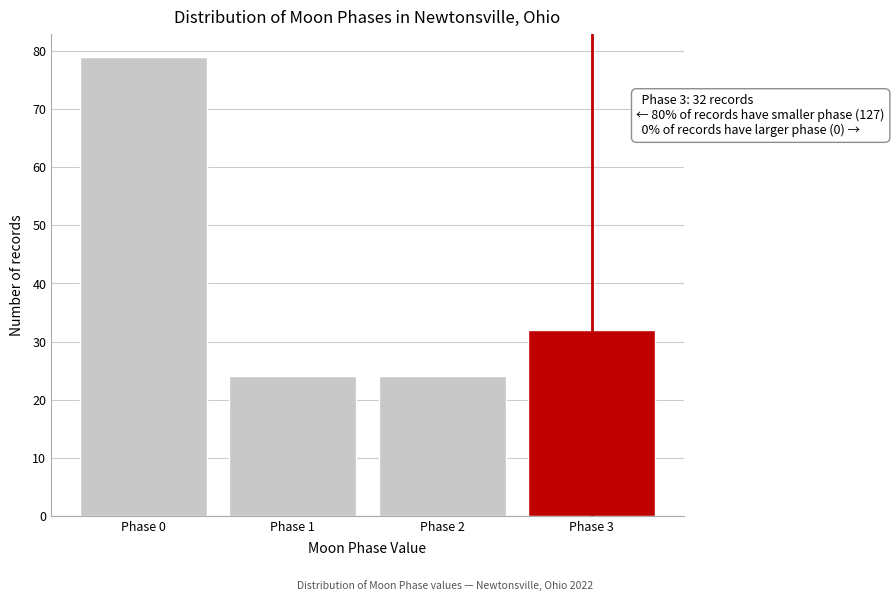

Reading left to right, list all the values displayed in this chart.

79	24	24	32